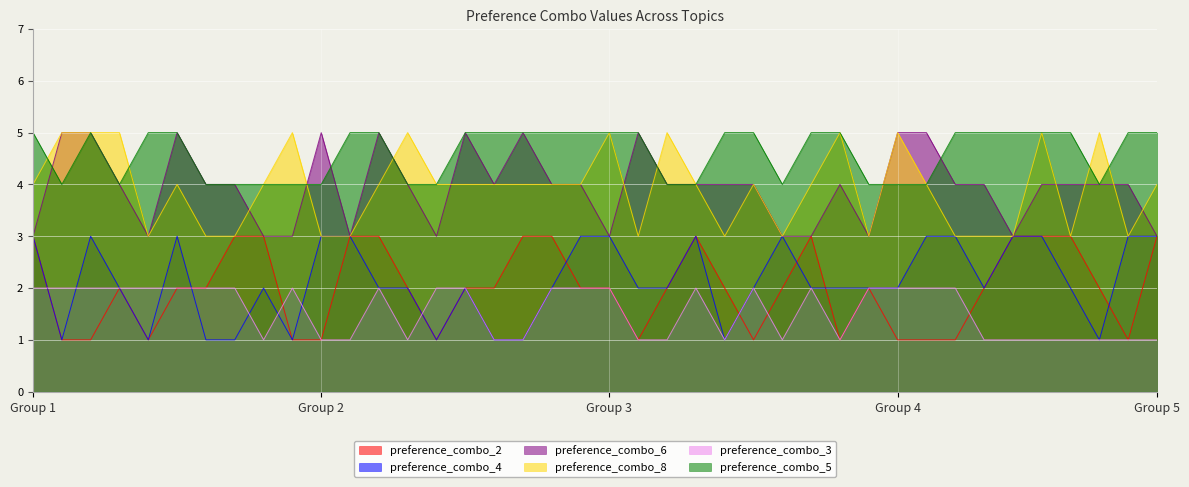

Where is the first local minimum for preference_combo_4?

2